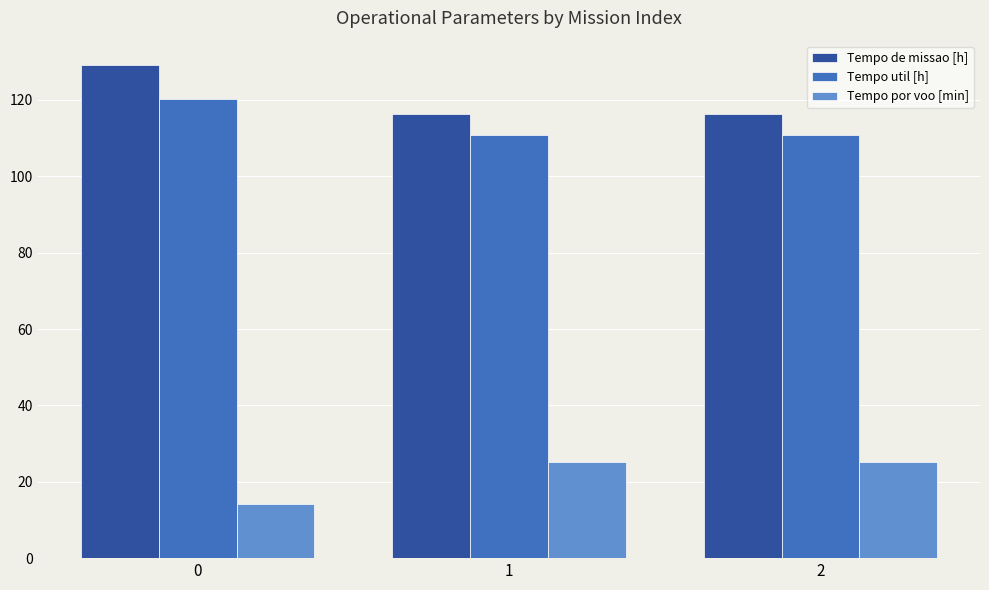

The Tempo util [h] series shows 110.9 at 2. True or false?

True